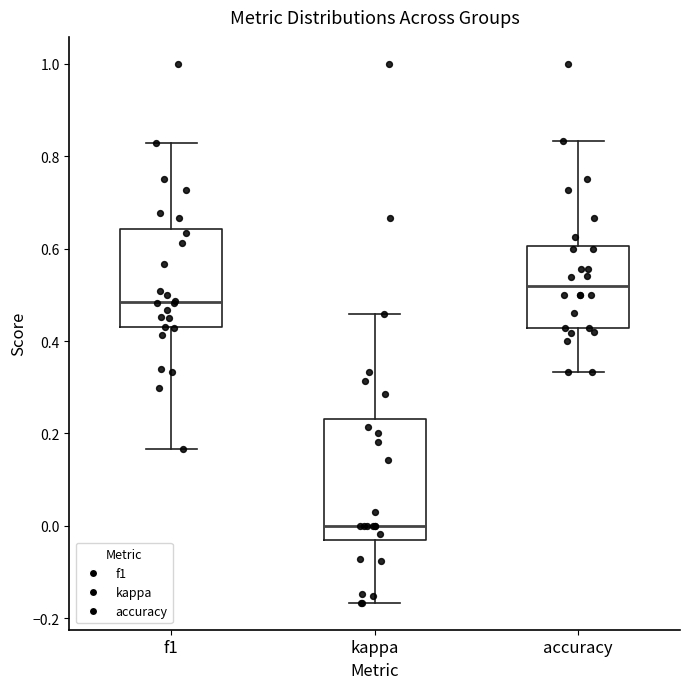

Which box's median line is the highest?

accuracy